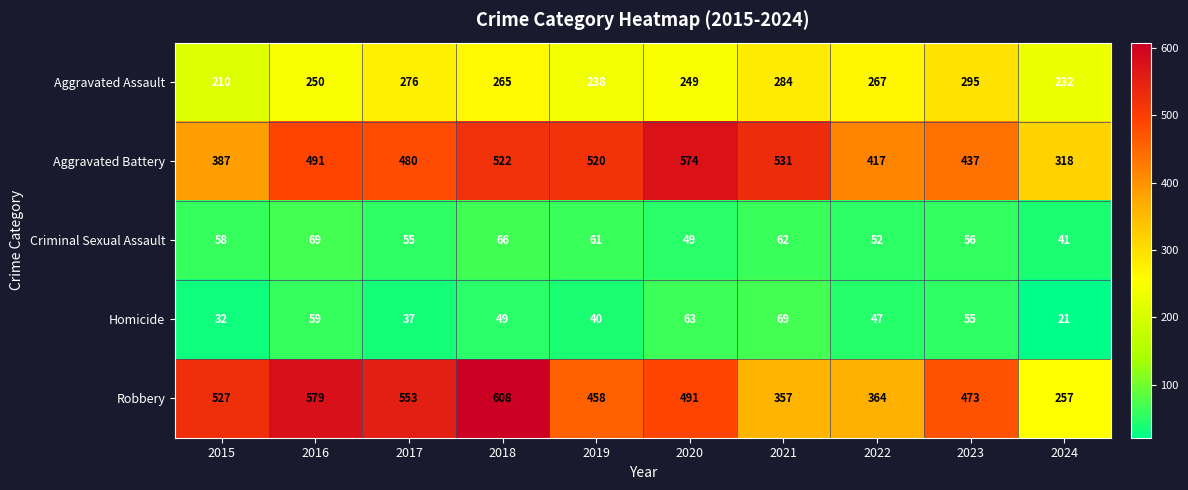

At how many categories does at least one series exceed 570?

3